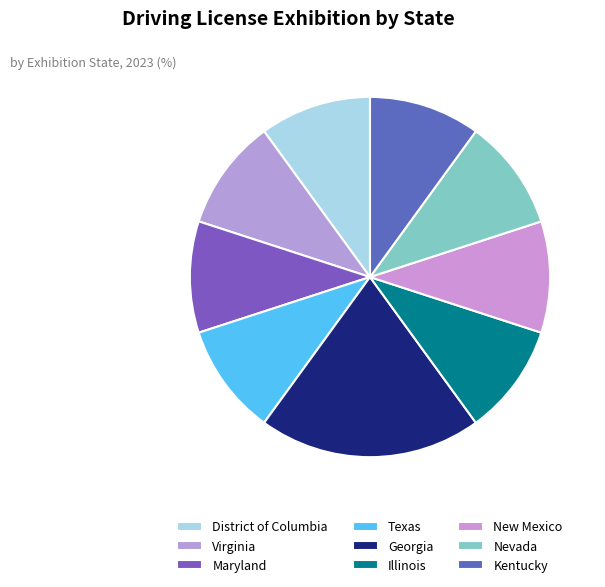

Is there any slice that represents more than half of the pie?

No